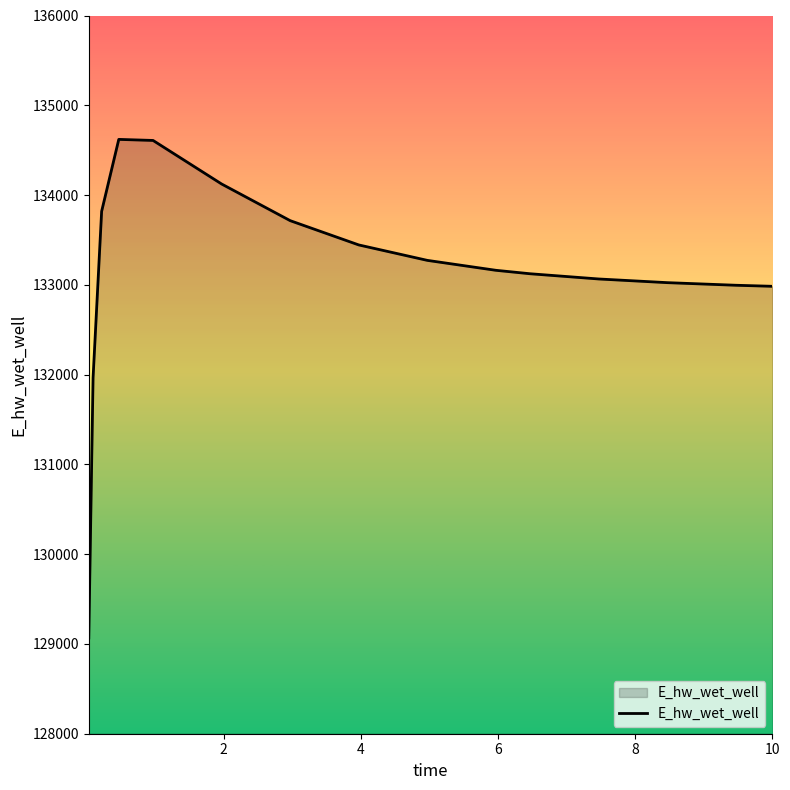

What is the maximum value shown in the chart?

134620.0